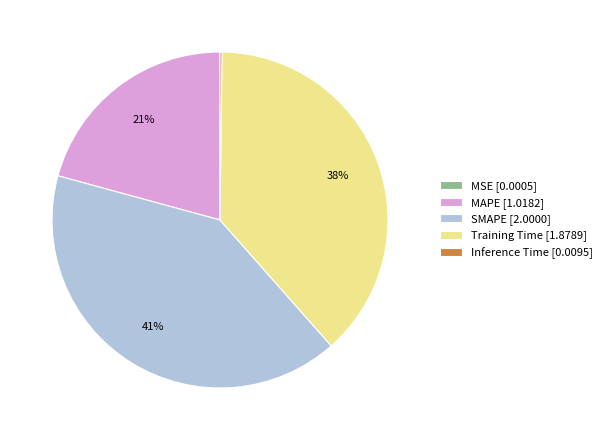

True or false: Training Time [1.8789] accounts for 38% of the total.

True